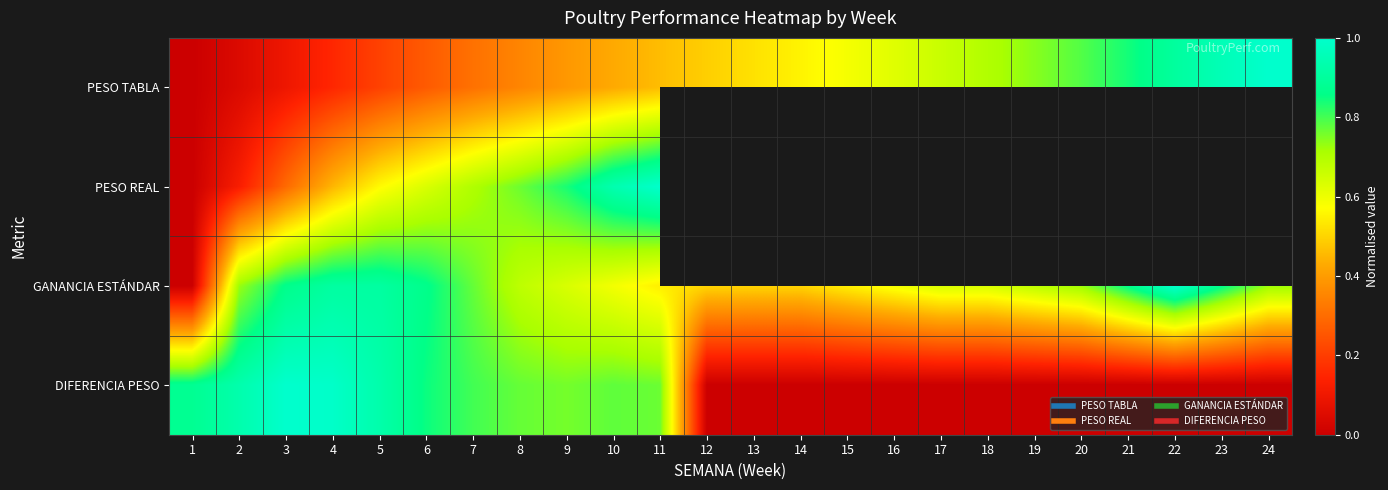

The value of PESO TABLA at 3 is 0.1. True or false?

True